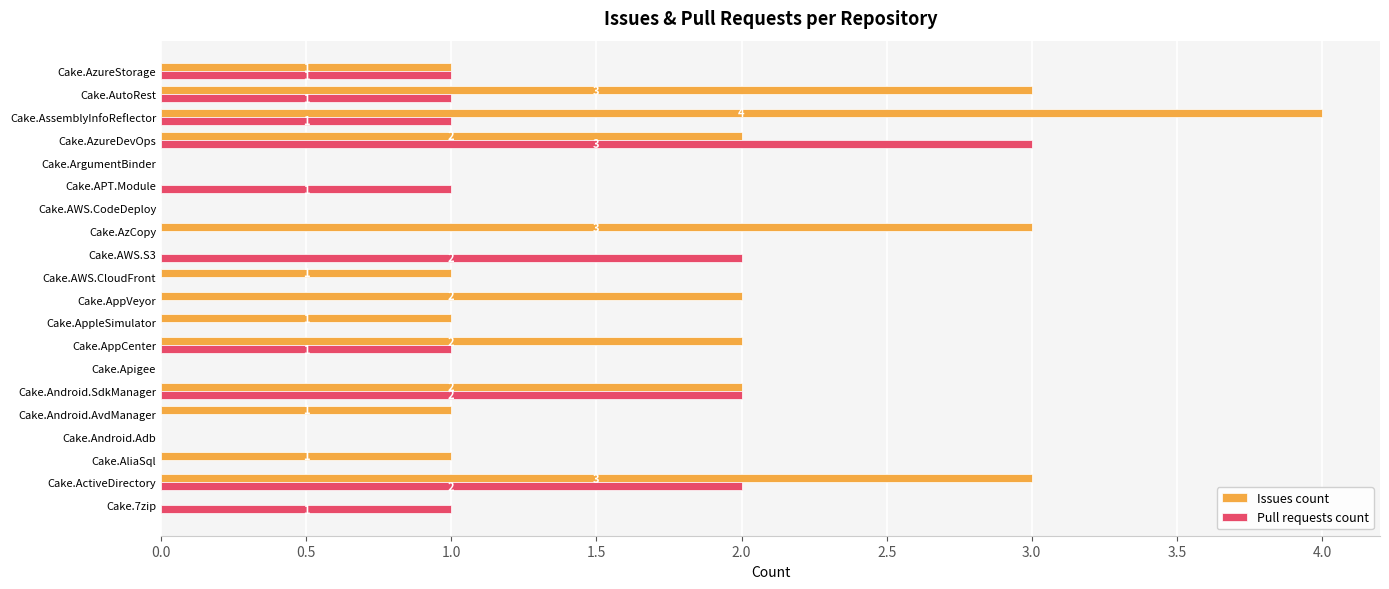

Which series changed the most between Cake.Android.AvdManager and Cake.AWS.S3?

Pull requests count